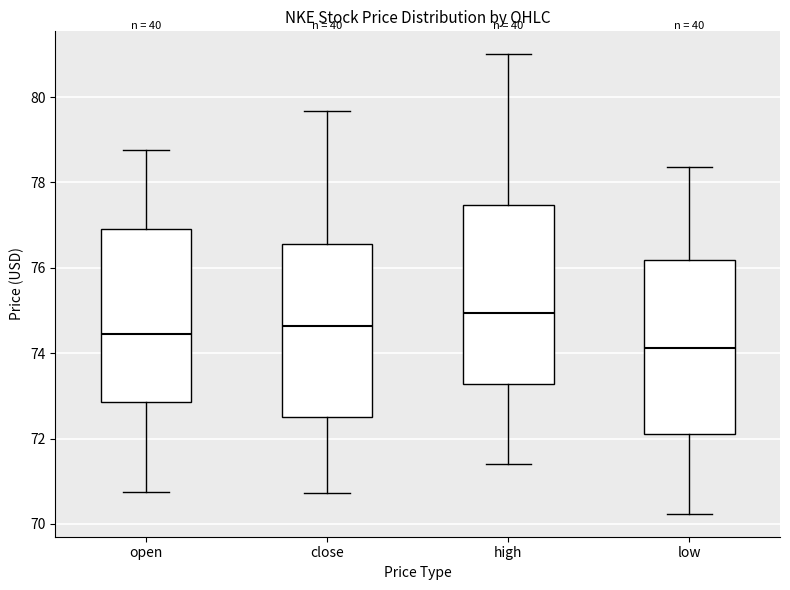

Reading left to right, read every box against the y-axis: the position of its median line, the range the box covers, and the ends of its whiskers. The values are not printed on the chart, so give them approximately, as read against the axis.

open: median 74.4, box 72.8 to 77.0, whiskers 70.8 to 78.8
close: median 74.6, box 72.6 to 76.6, whiskers 70.8 to 79.6
high: median 75.0, box 73.2 to 77.4, whiskers 71.4 to 81.0
low: median 74.2, box 72.0 to 76.2, whiskers 70.2 to 78.4